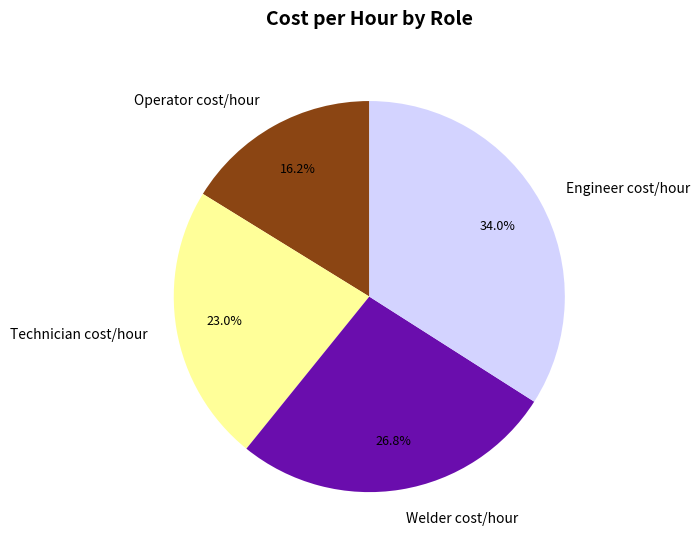

How many segments does this pie chart have?

4